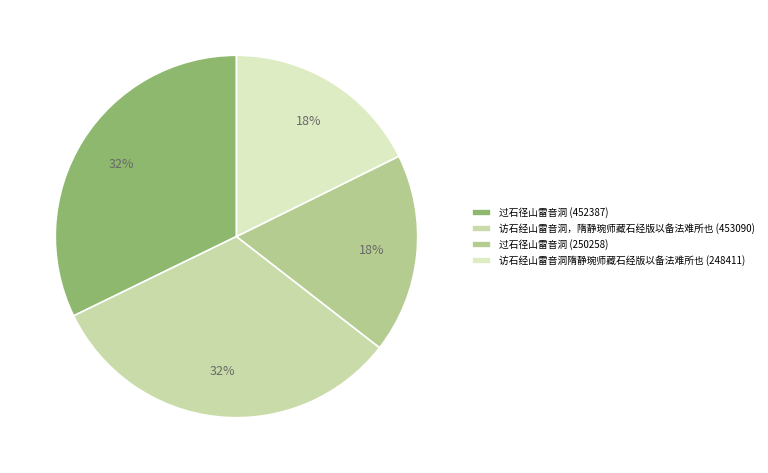

How many segments does this pie chart have?

4